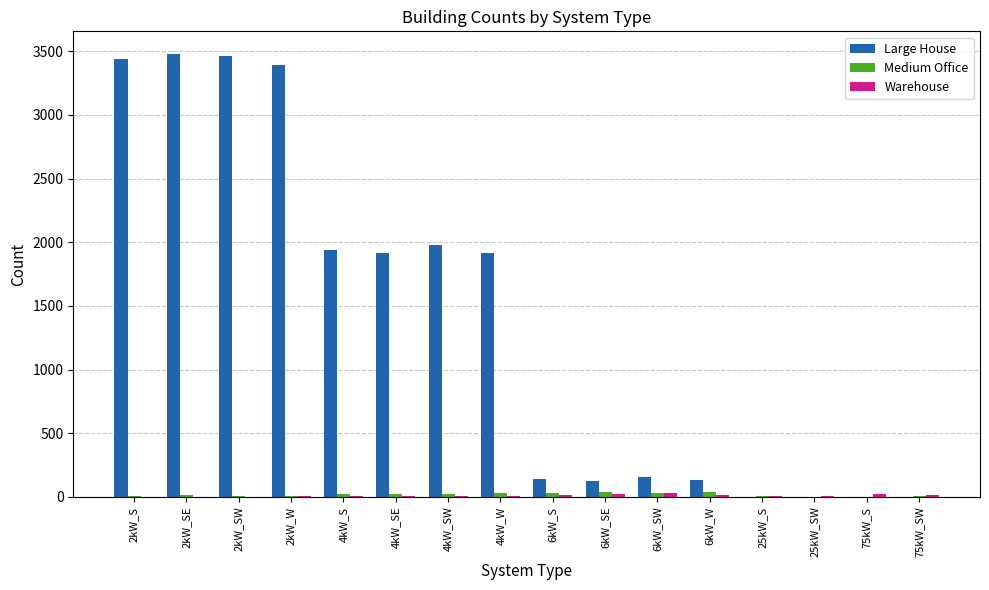

What is the sum of all Large House values?

22086